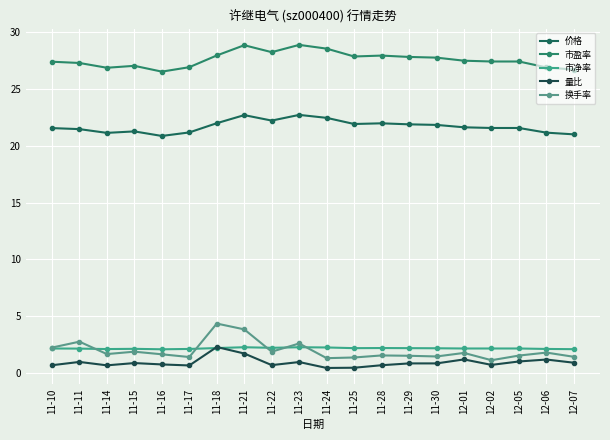

Where is the first local minimum for 价格?

11-14